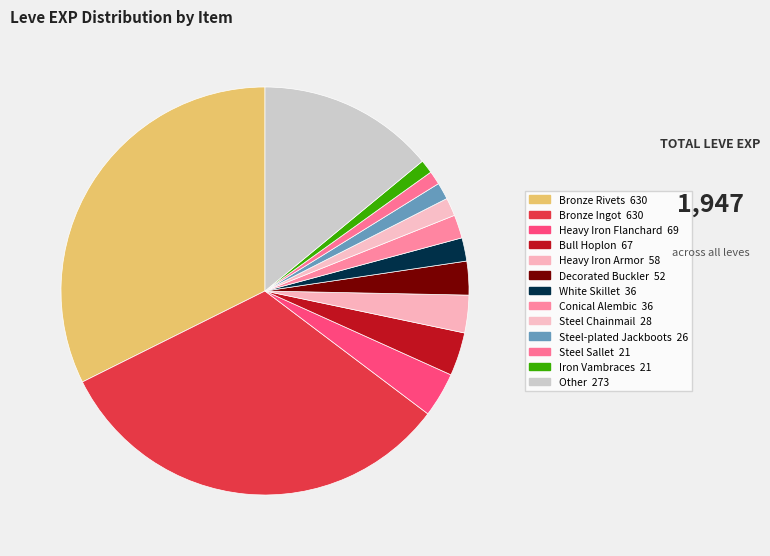

How many segments does this pie chart have?

13